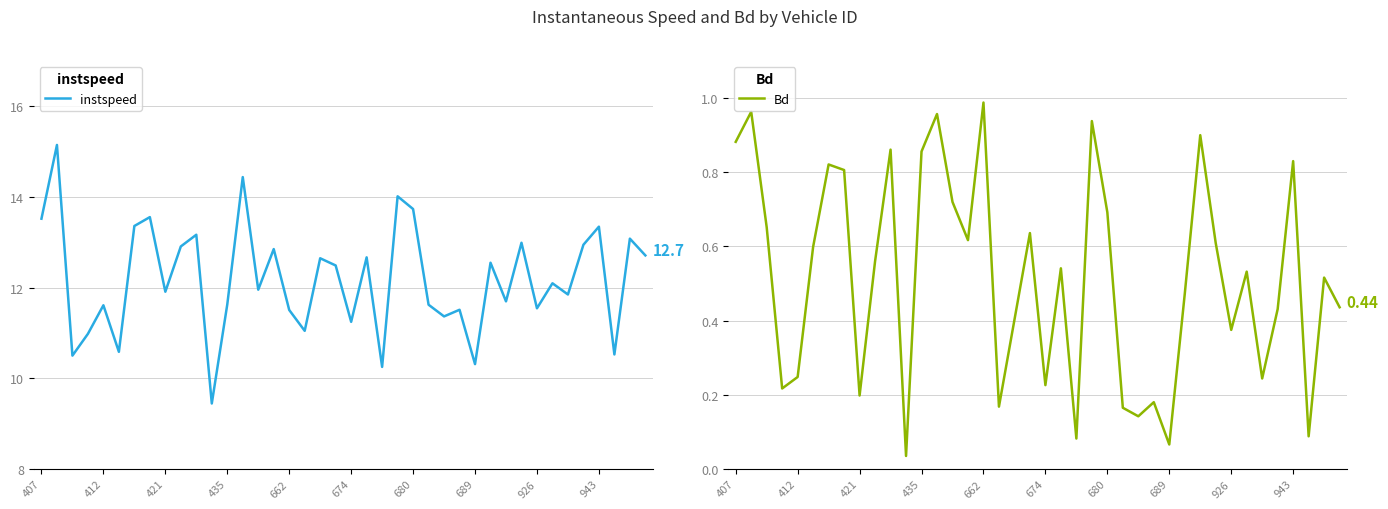

Where does the instspeed series first go above 12?

407